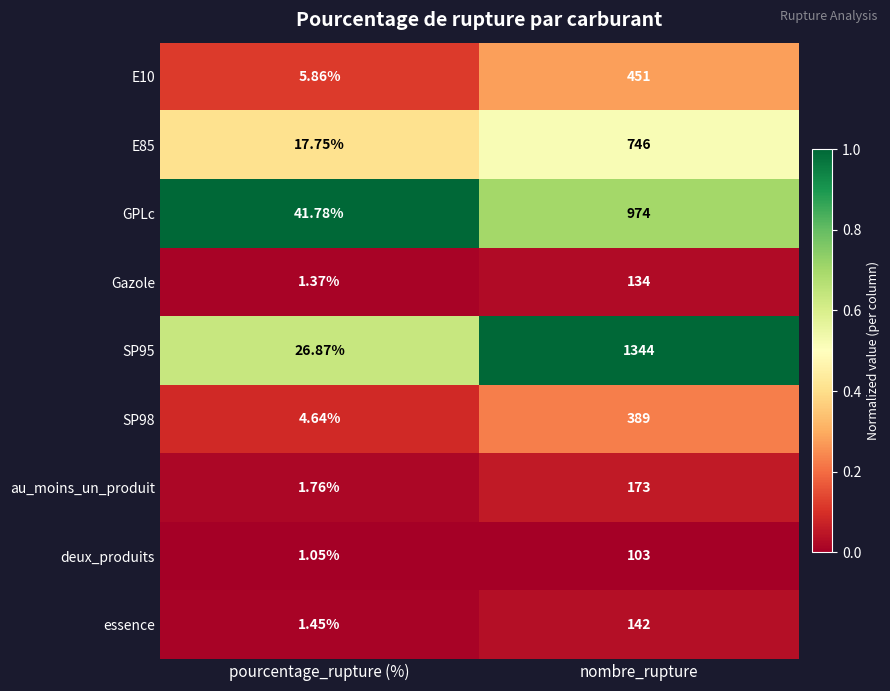

Which series changed the most between pourcentage_rupture (%) and nombre_rupture?

SP95